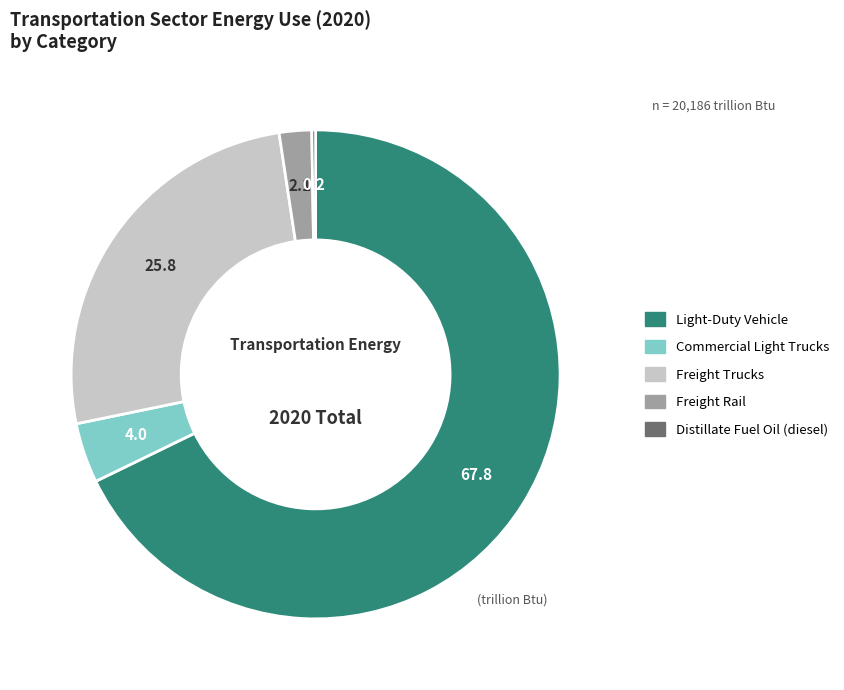

Is it true that Freight Rail is 2% of the pie?

True